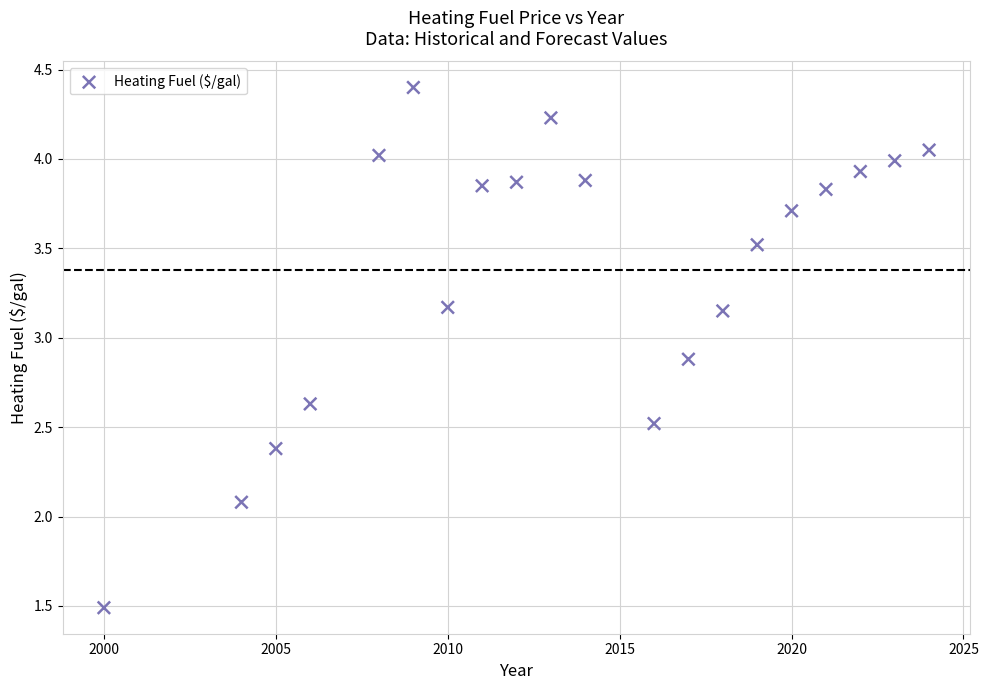

What is the range of Y values (max minus min)?

2.9